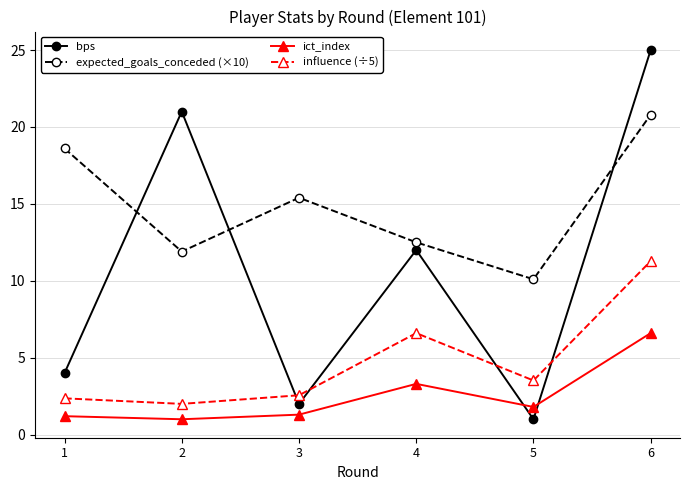

At 6, list the series in order from largest to smallest.

bps, expected_goals_conceded (×10), influence (÷5), ict_index